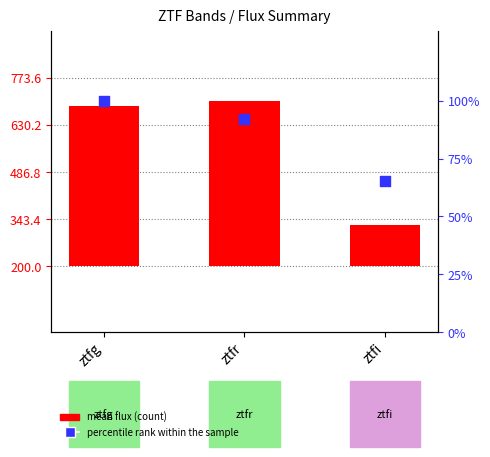

At which category is the sum across all series the highest?

ztfr